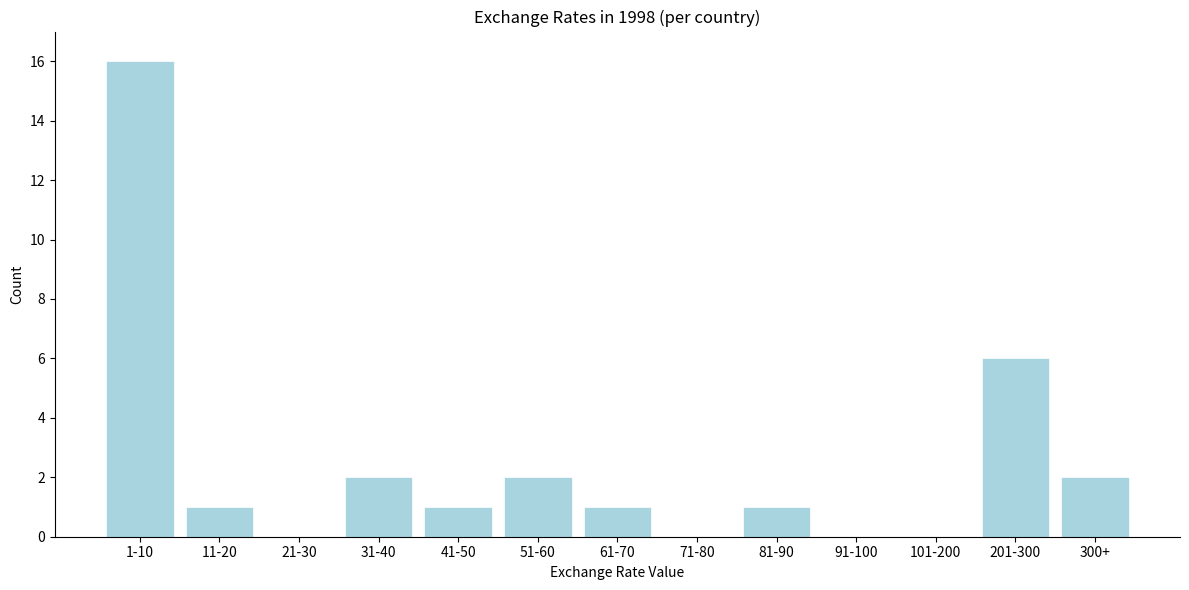

Reading left to right, transcribe all the data shown in this chart.

1-10=16	11-20=1	21-30=0	31-40=2	41-50=1	51-60=2	61-70=1	71-80=0	81-90=1	91-100=0	101-200=0	201-300=6	300+=2